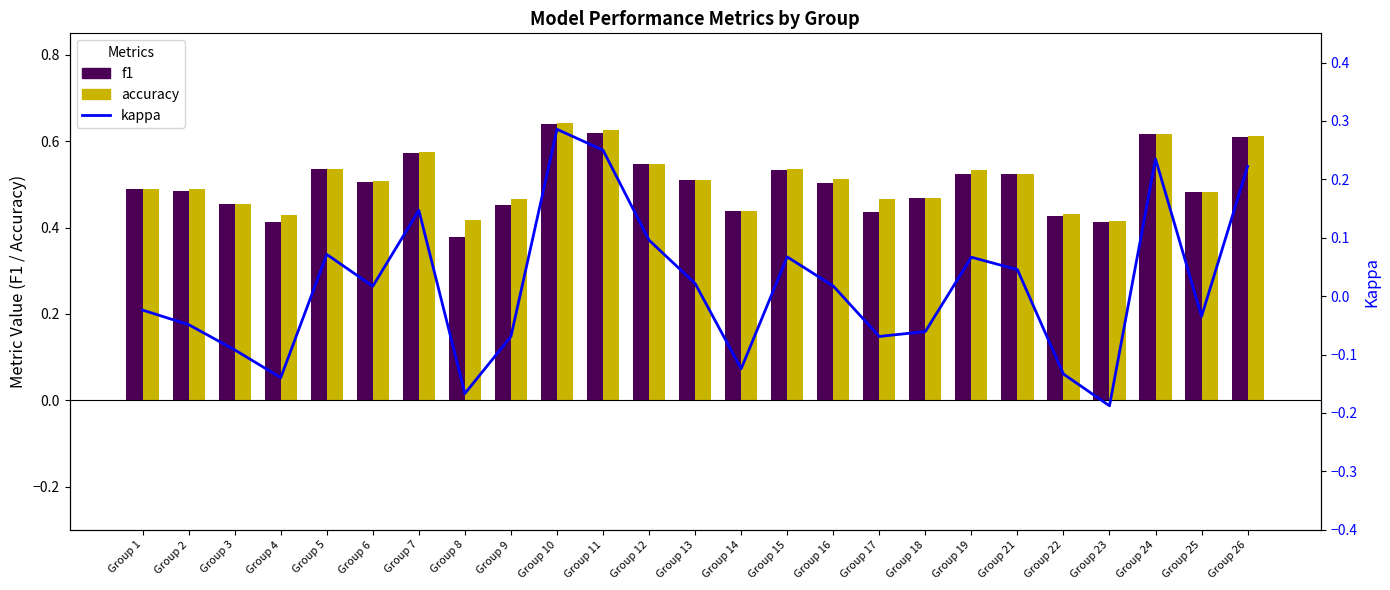

Is it true that f1 equals 0.4 at Group 4?

True